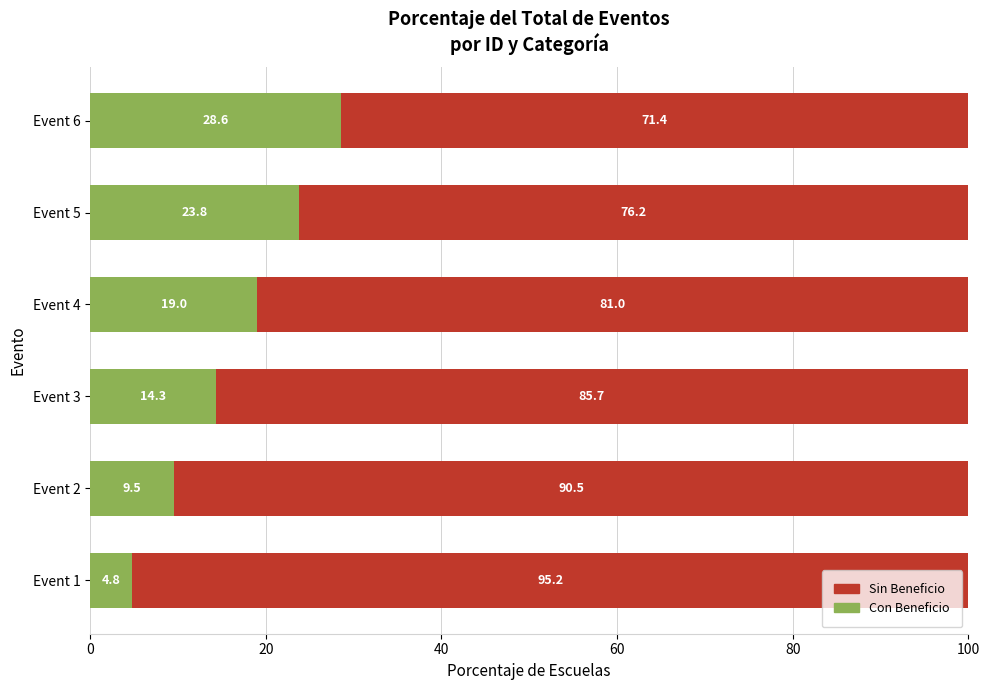

True or false: Con Beneficio has a value of 22.4 at Event 3.

False